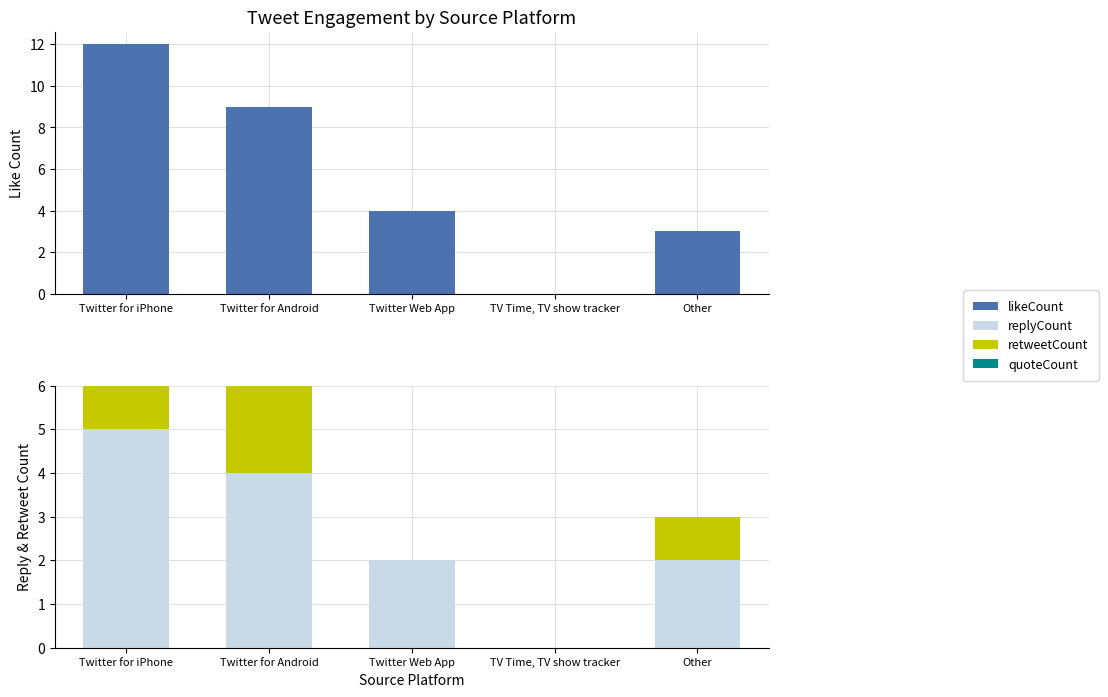

What are all the series names shown in the legend?

likeCount, replyCount, retweetCount, quoteCount